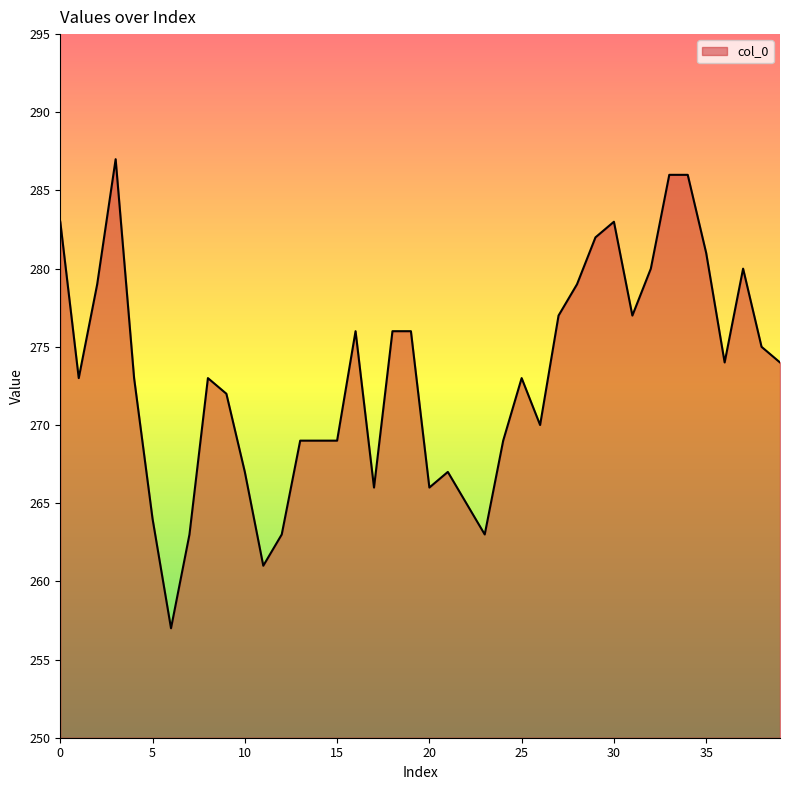

What is the smallest value displayed?

257